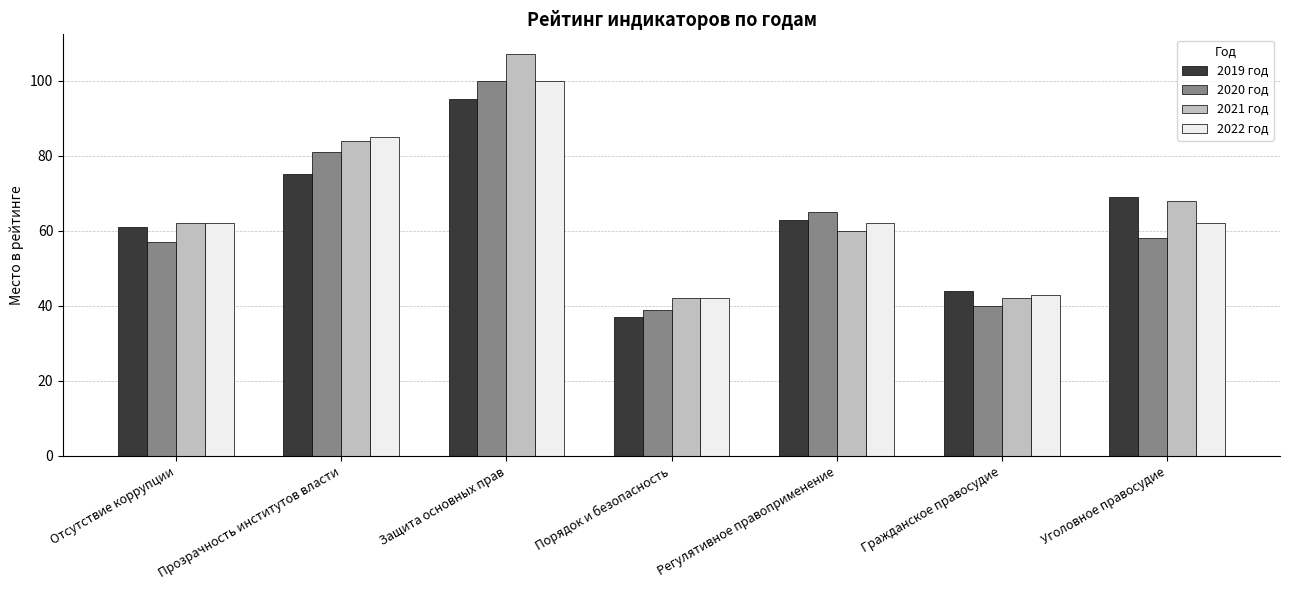

What is the average value of the 2020 год series?

63